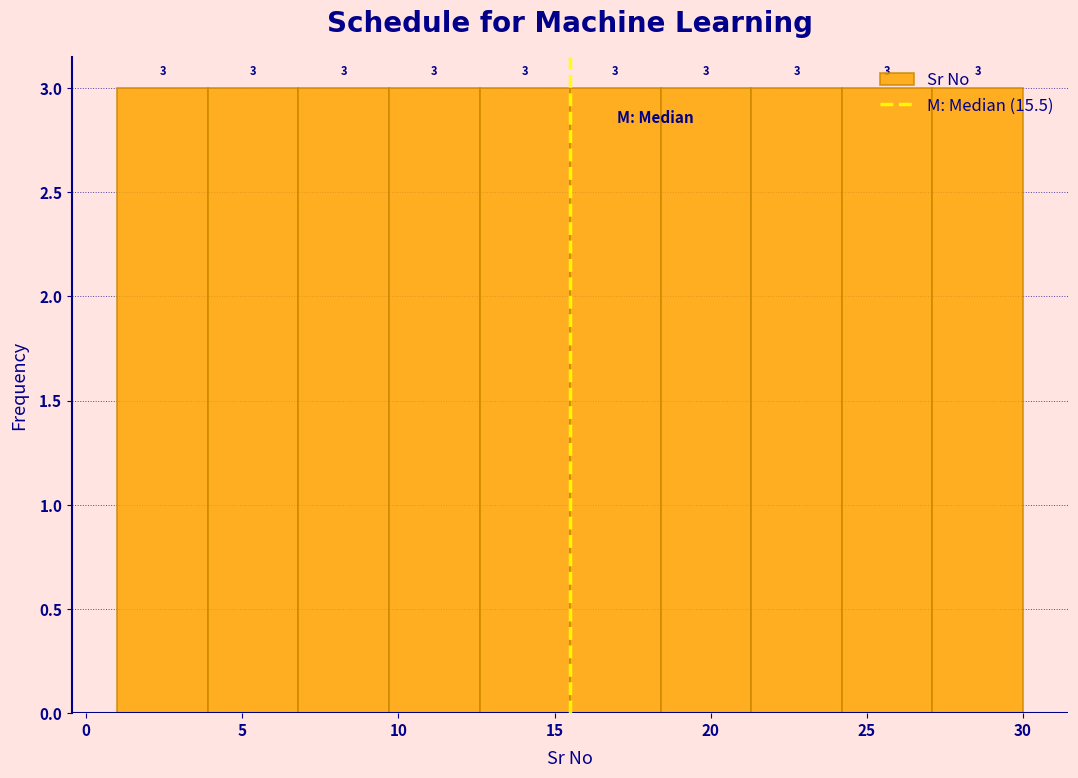

Reading left to right, list every bar in this chart as the range it spans on the x-axis followed by its height. The bar edges are not printed on the chart, so give them approximately, as read against the axis.

1.0 to 3.9: 3
3.9 to 6.8: 3
6.8 to 9.7: 3
9.7 to 12.6: 3
12.6 to 15.5: 3
15.5 to 18.4: 3
18.4 to 21.3: 3
21.3 to 24.2: 3
24.2 to 27.1: 3
27.1 to 30.0: 3